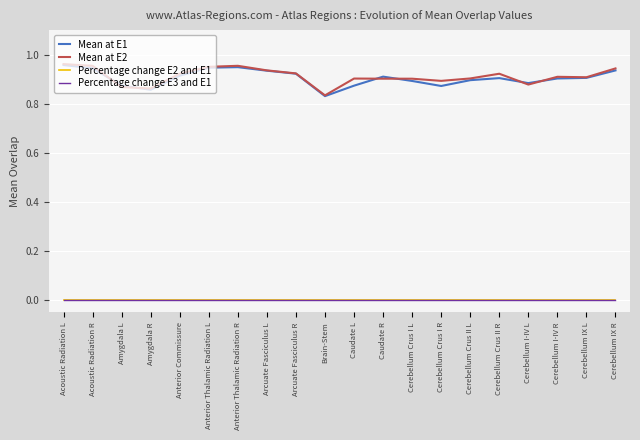

Does the chart display data point markers on the line(s)?

No